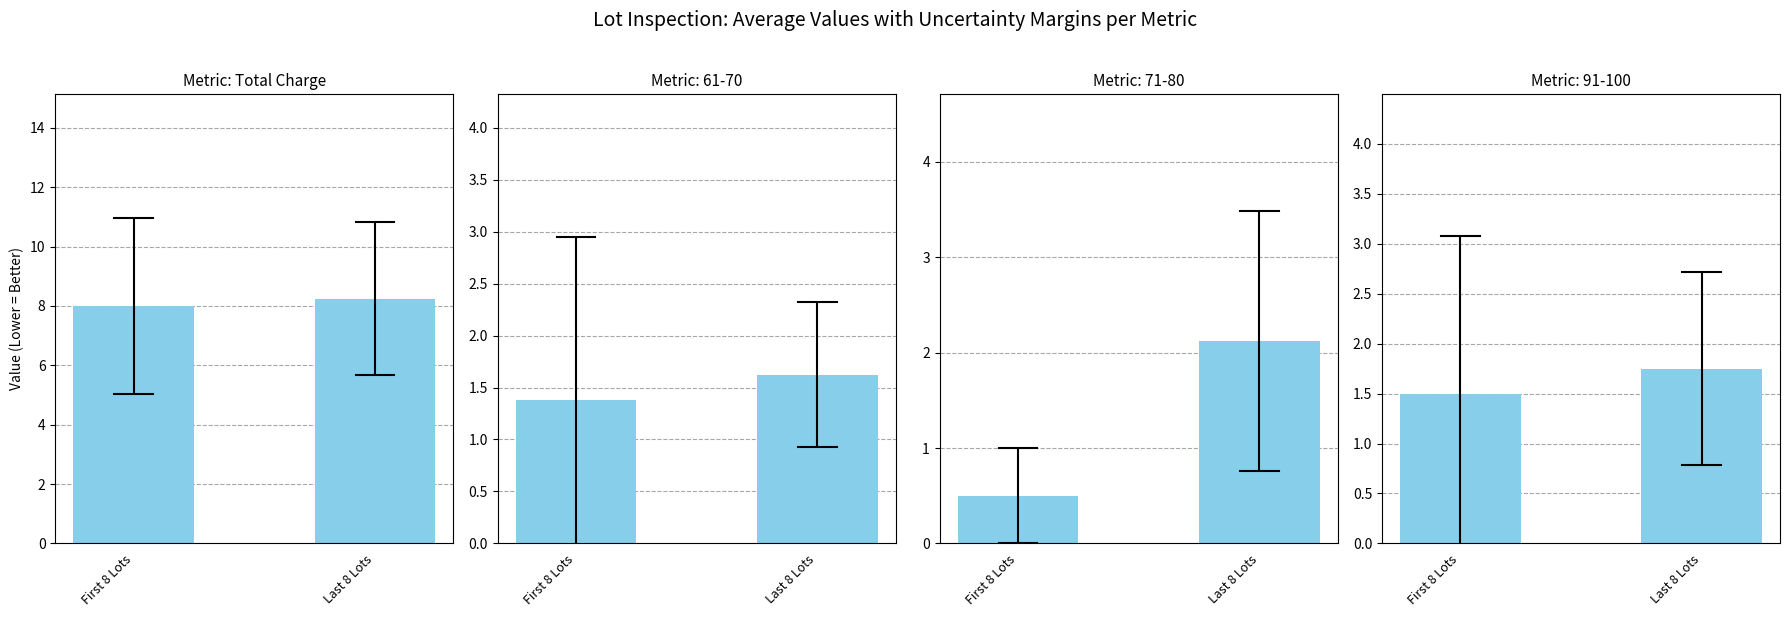

Rank the categories by value from highest to lowest.

Last 8 Lots, First 8 Lots